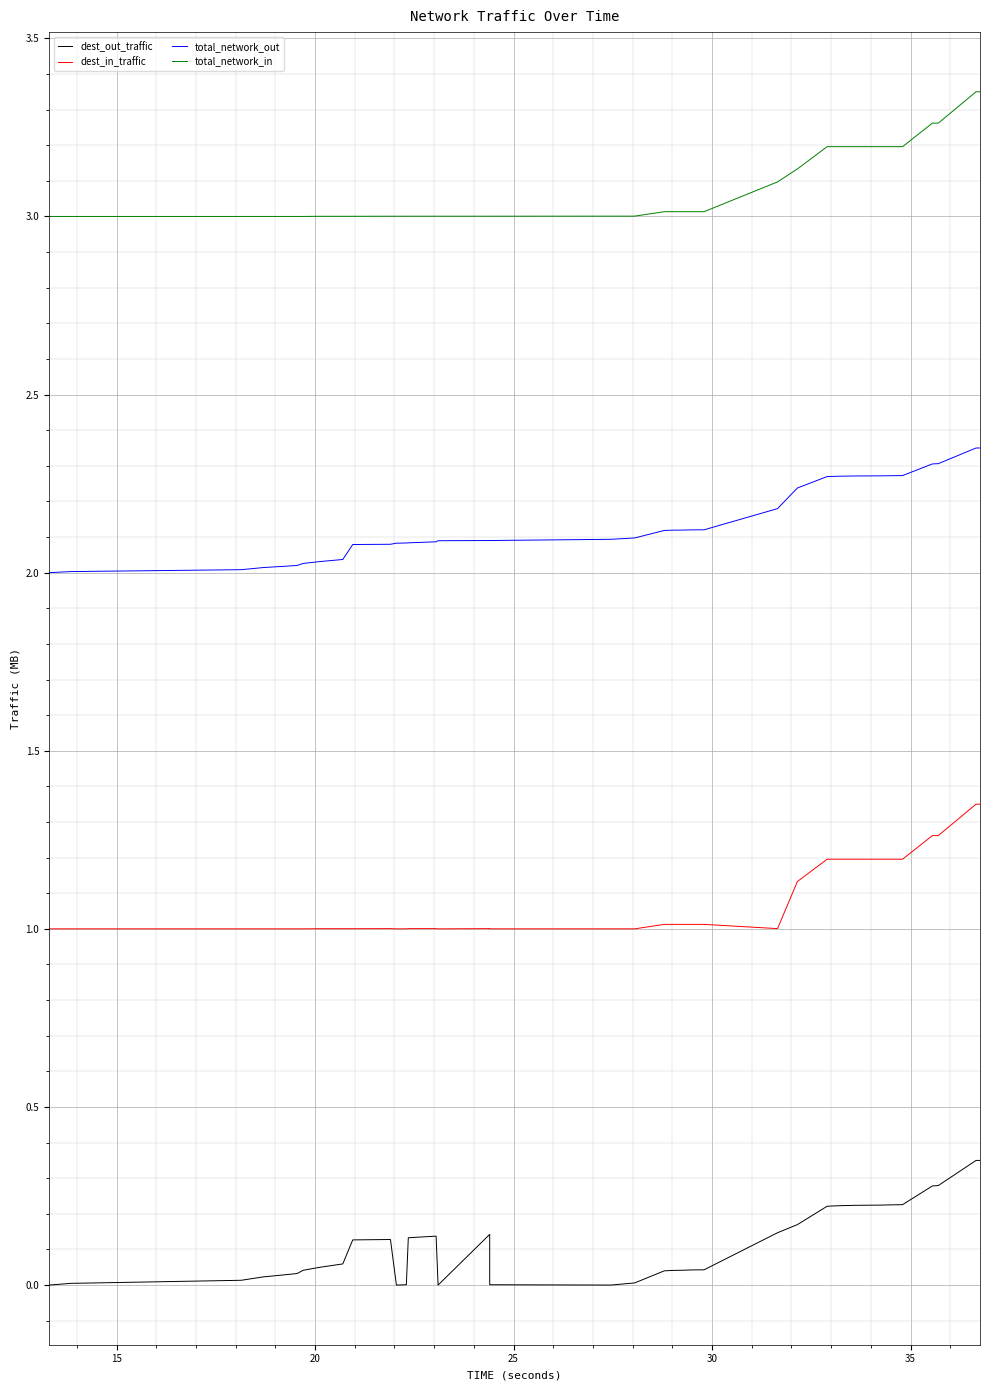

How many values in the dest_out_traffic series exceed 0?

36